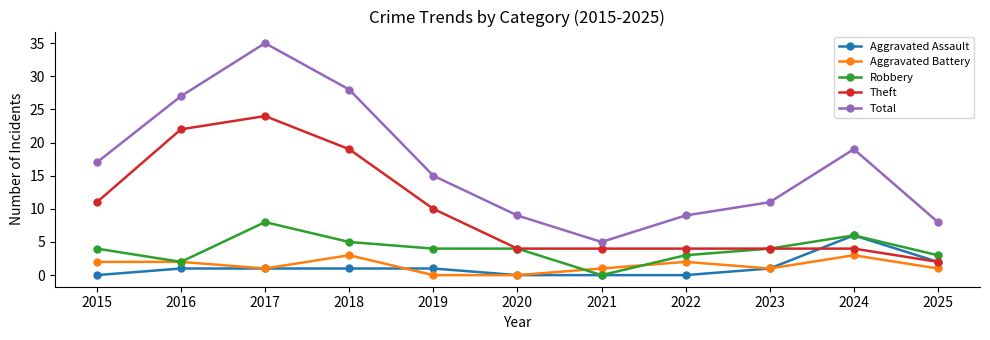

What is the value of the Aggravated Battery point at the 7th from the left?

1